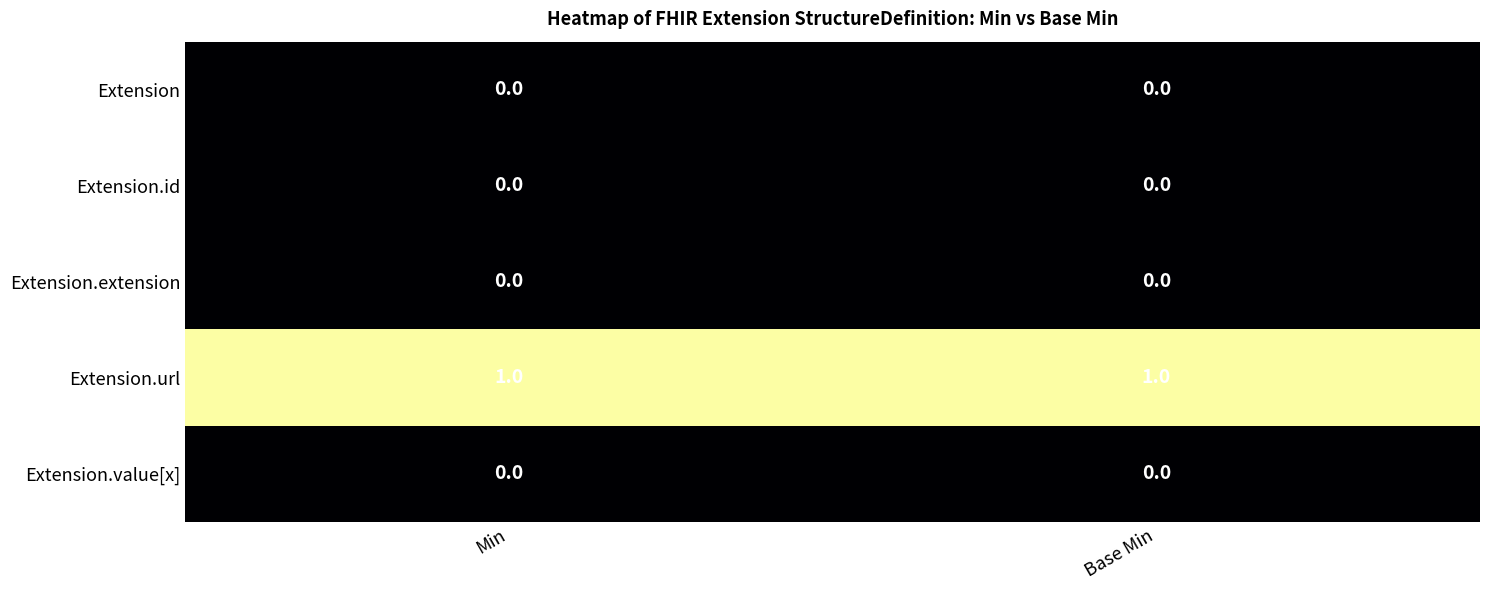

What is the maximum value shown in the chart?

1